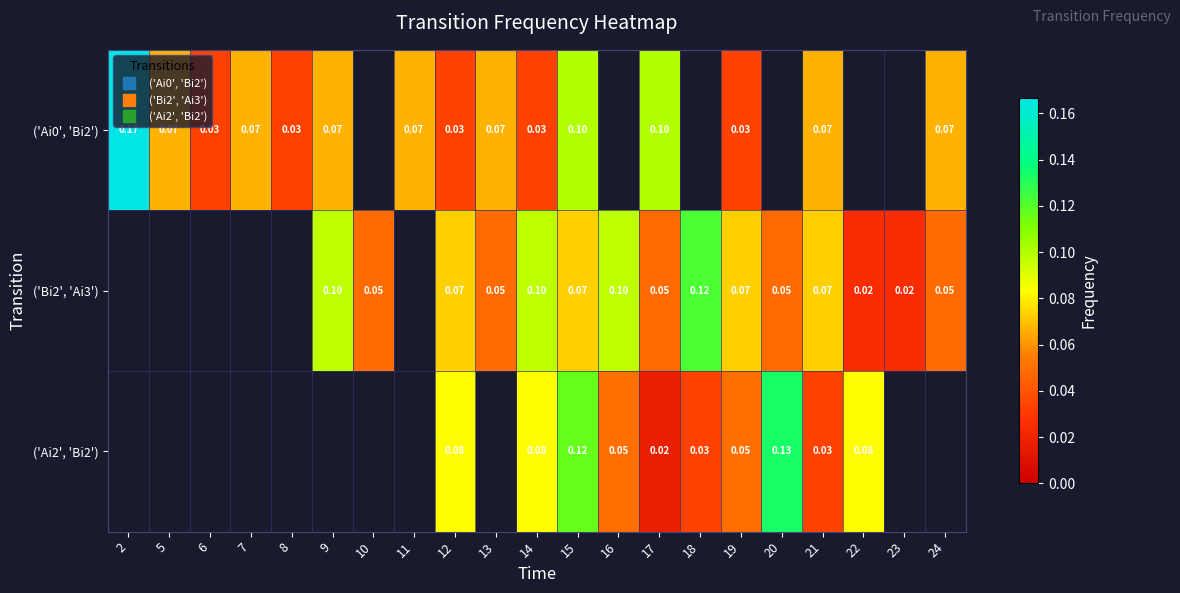

The value of row_2 at 17 is 0.0. True or false?

False